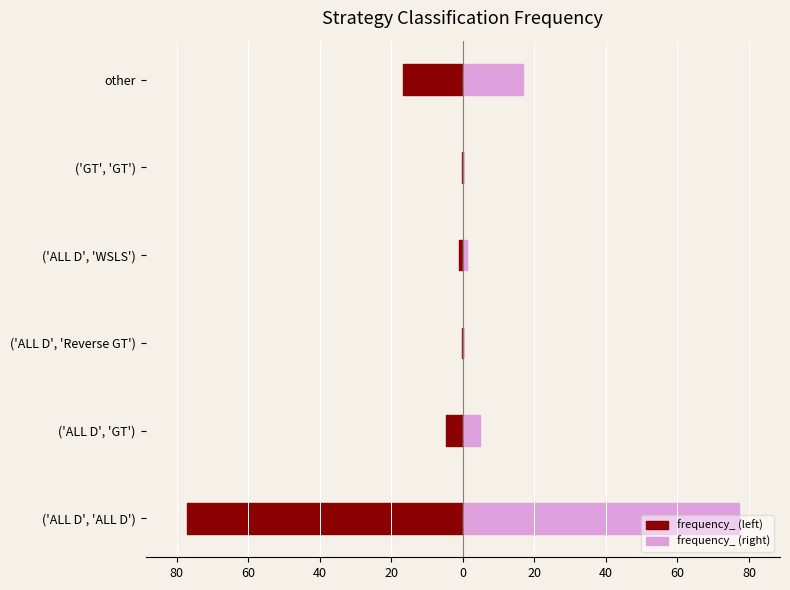

What is the sum of all frequency_ (right) values?

100.0